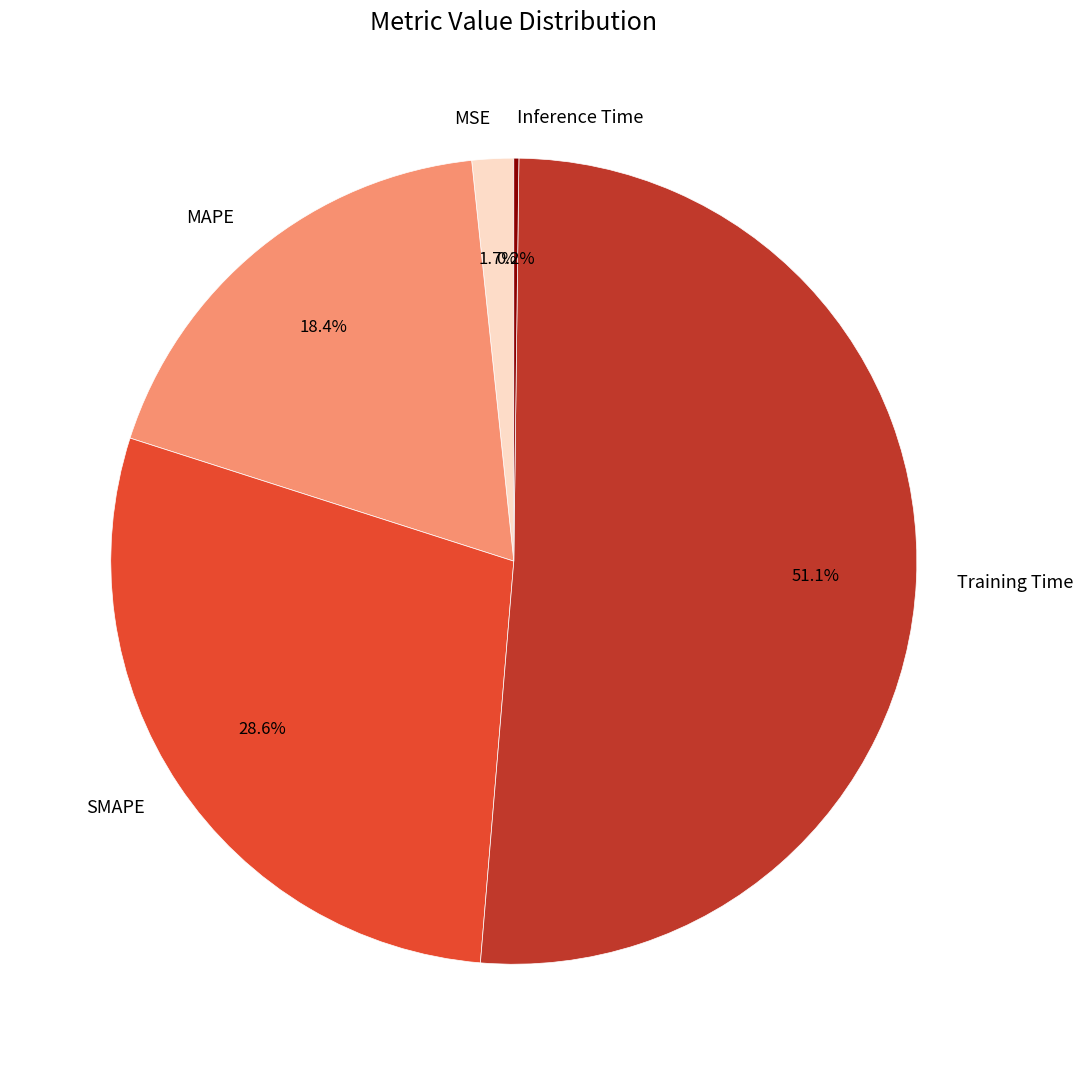

How much of the chart is everything except Training Time?

48.9%